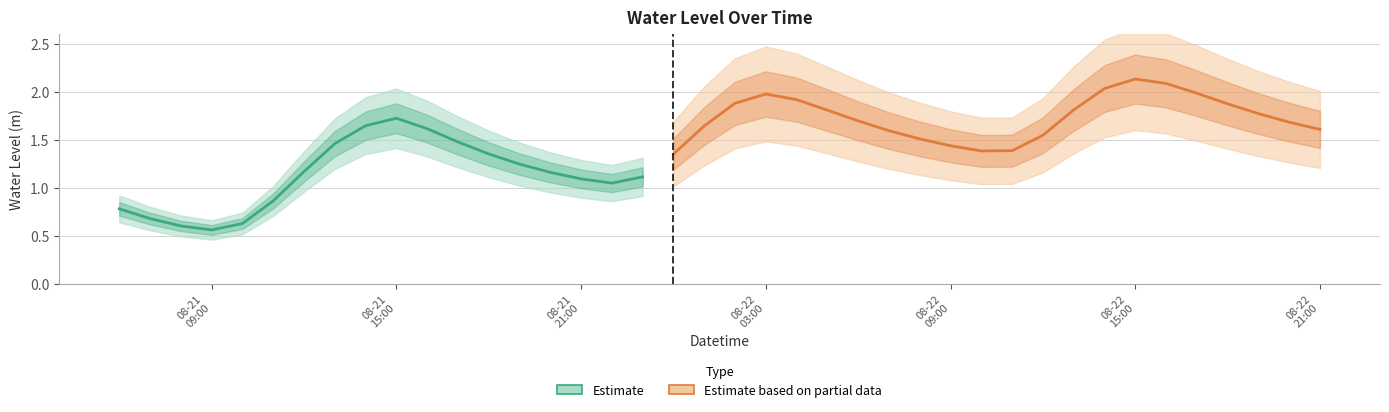

Between 2023-08-22 05:00:00 and 2023-08-22 20:00:00, which is larger?

2023-08-22 05:00:00